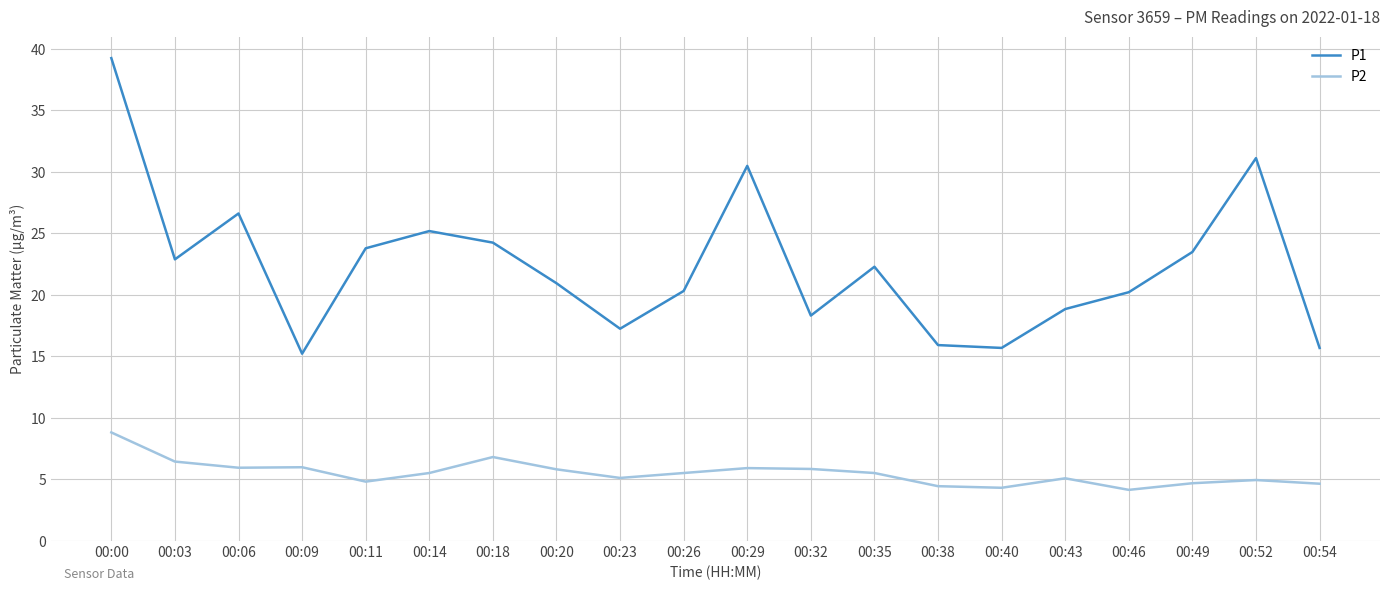

Where is the first local minimum for P1?

00:03